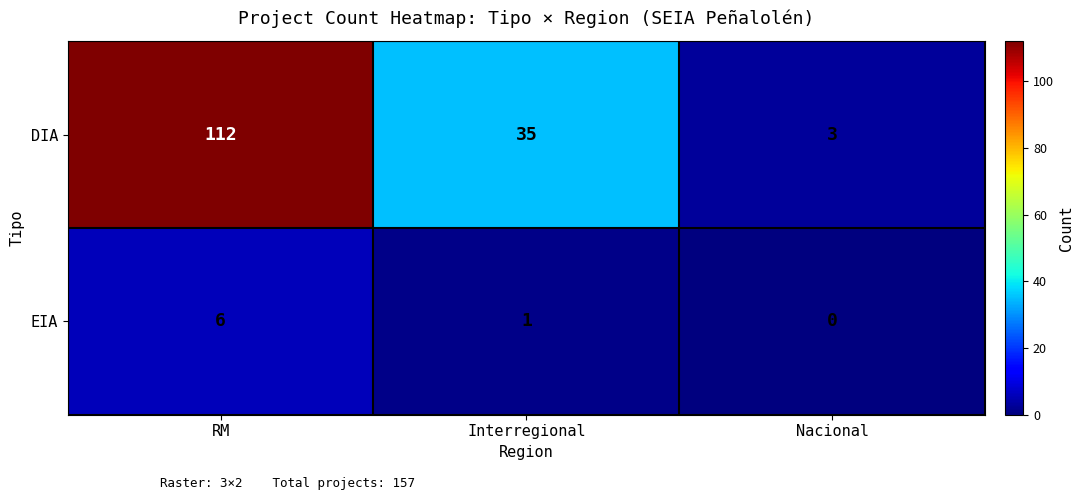

At which label is EIA closest to 3?

Interregional